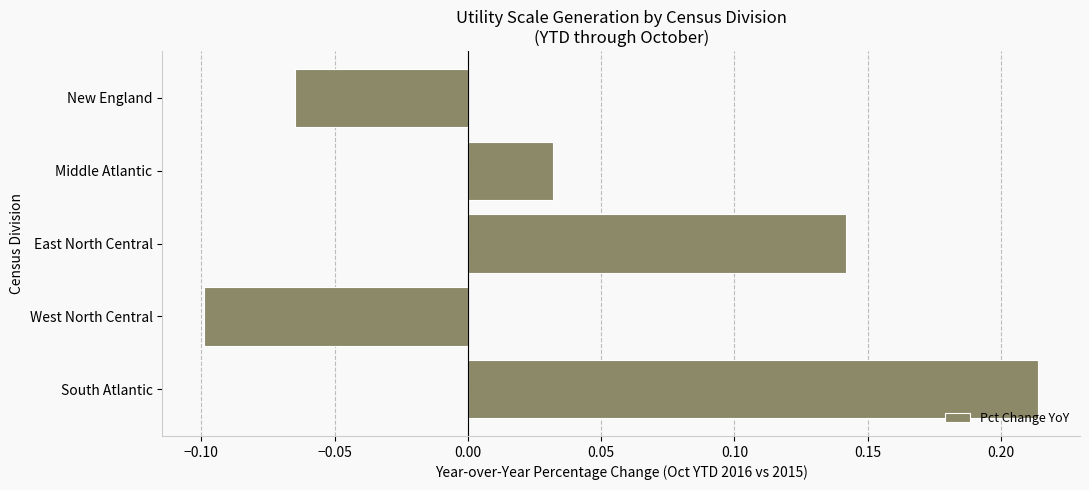

Are the bars horizontal?

Yes